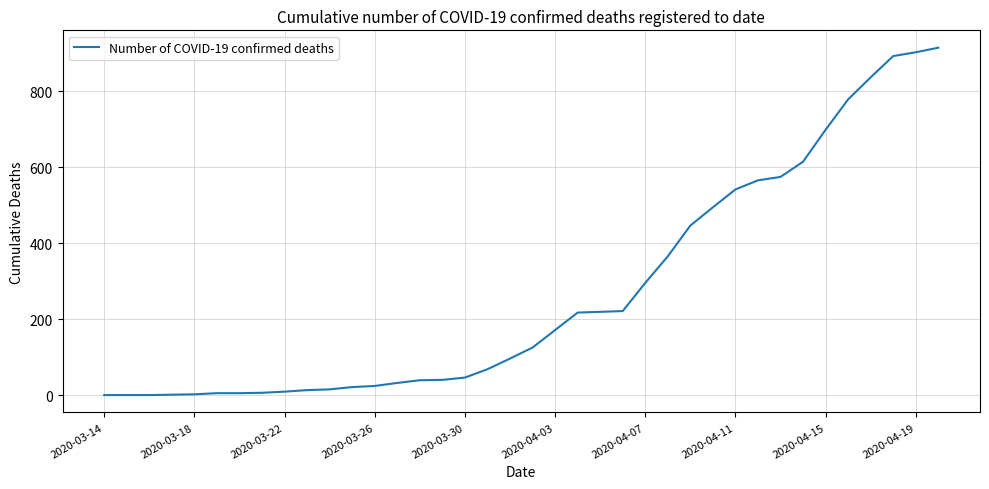

Count the number of data series in this chart.

1